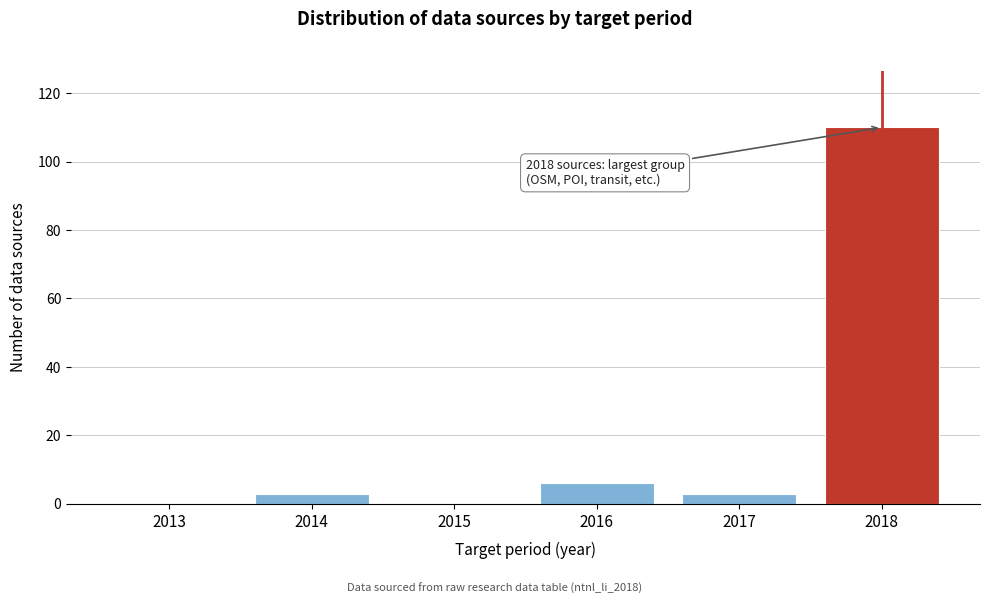

Reading left to right, extract all data points from this chart.

2013=0	2014=3	2015=0	2016=6	2017=3	2018=110